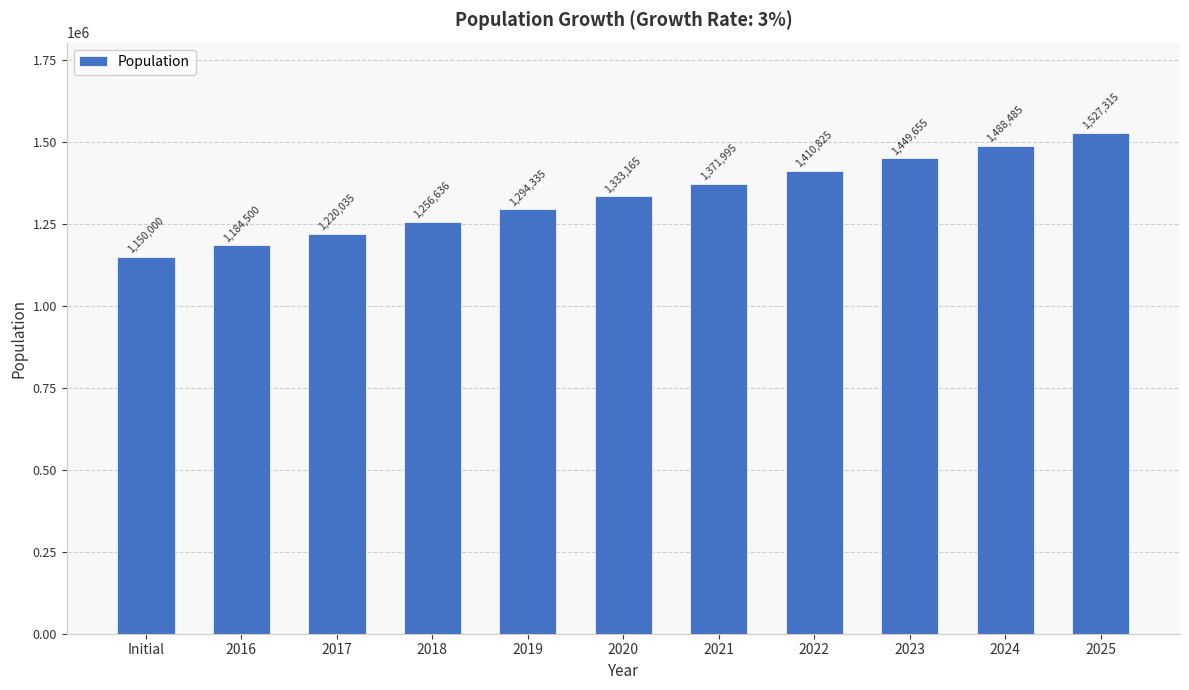

How many bars are there in total?

11